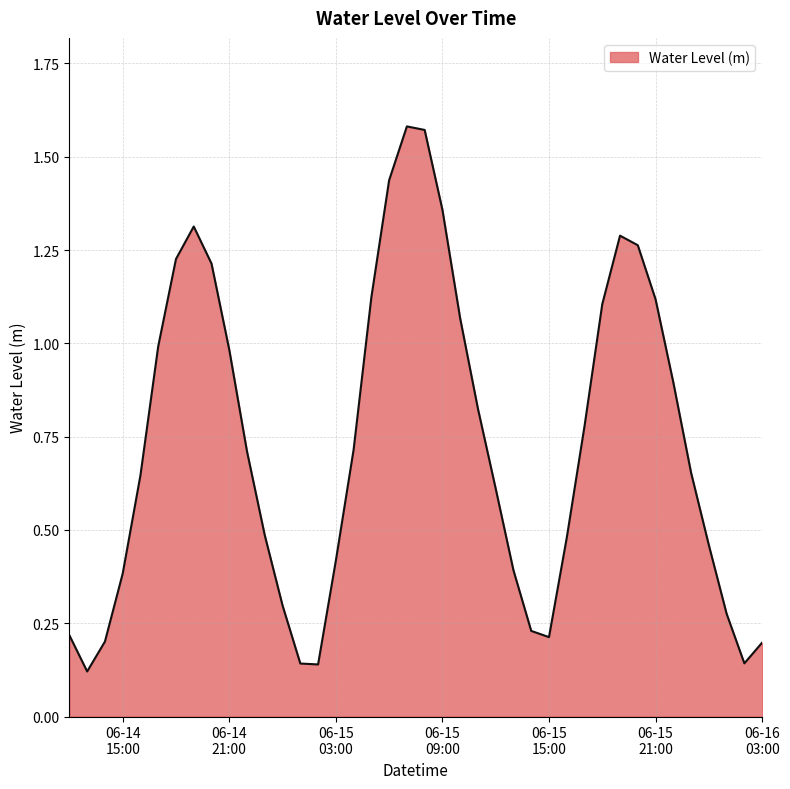

What is the difference between the maximum and minimum values?

1.5